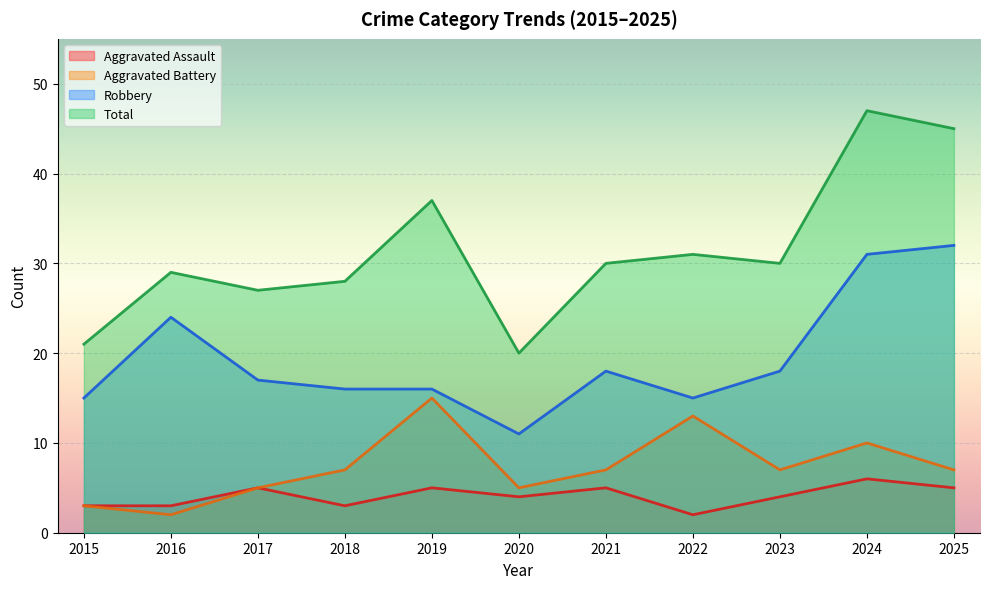

How many data points in Aggravated Battery are above 7?

3